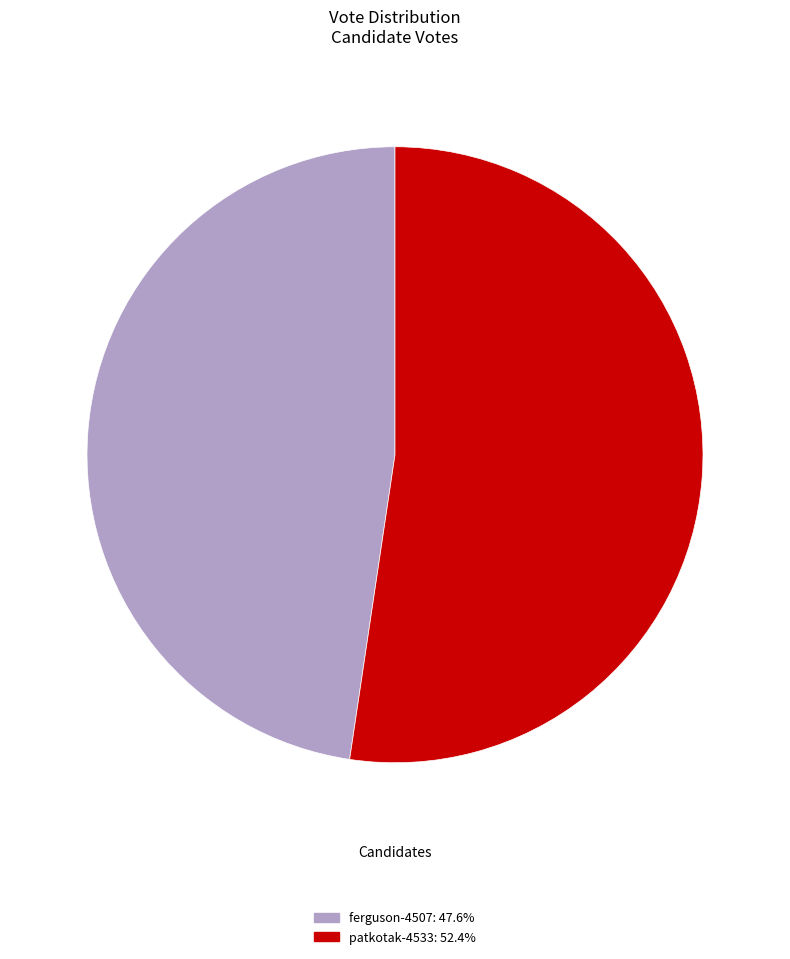

True or false: patkotak-4533 accounts for 38% of the total.

False